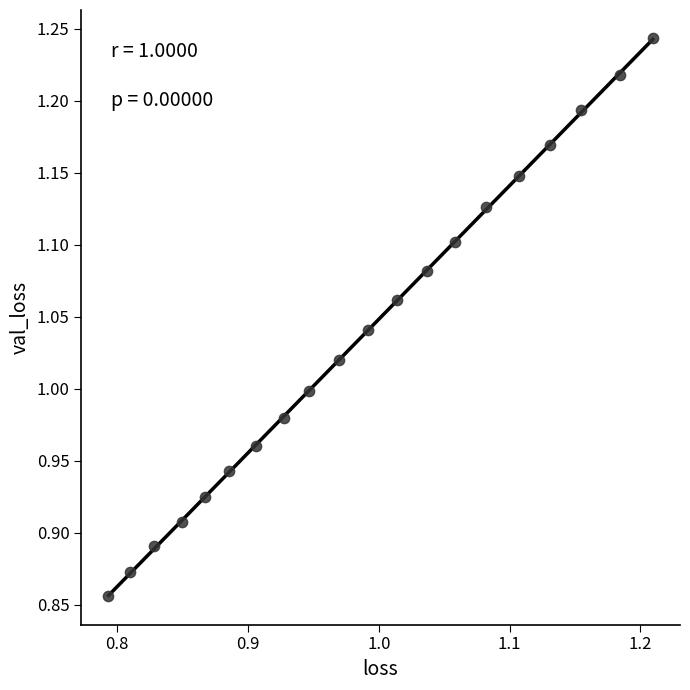

What is the range of Y values (max minus min)?

0.4